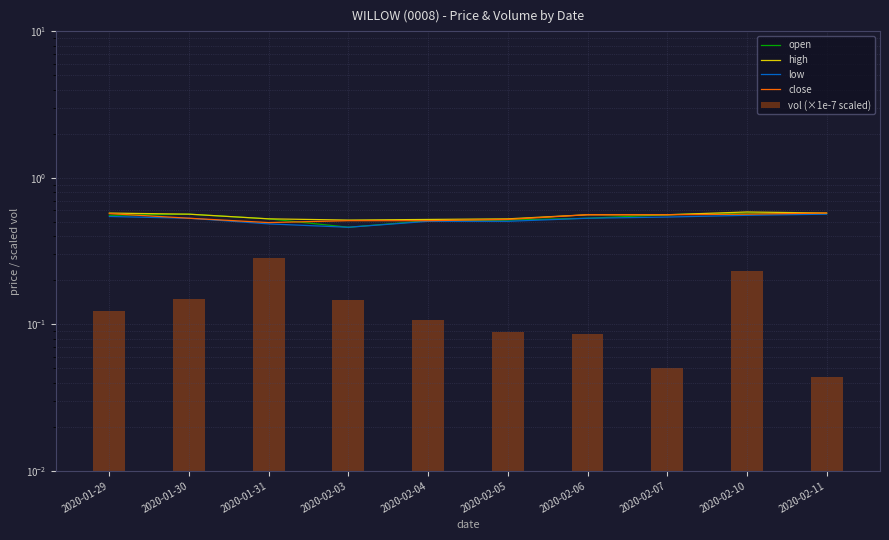

What is the difference between the maximum and second lowest values in the open series?

0.1